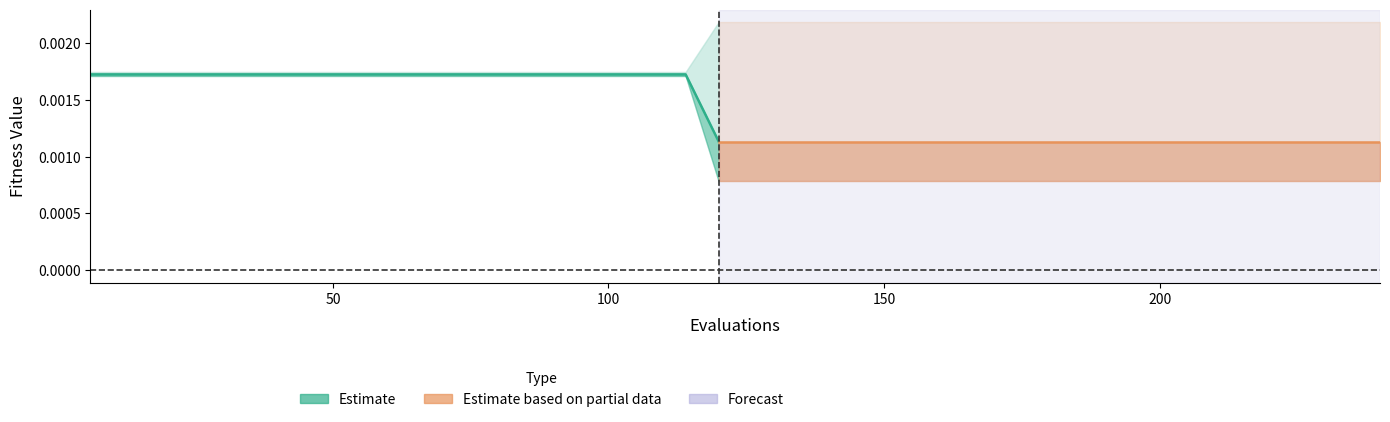

The value at 19 is 0.0. True or false?

False